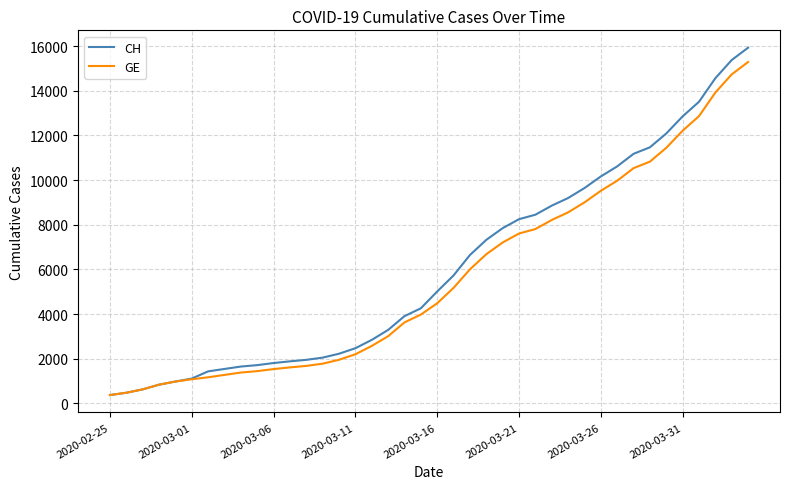

What is the greatest value displayed?

15926